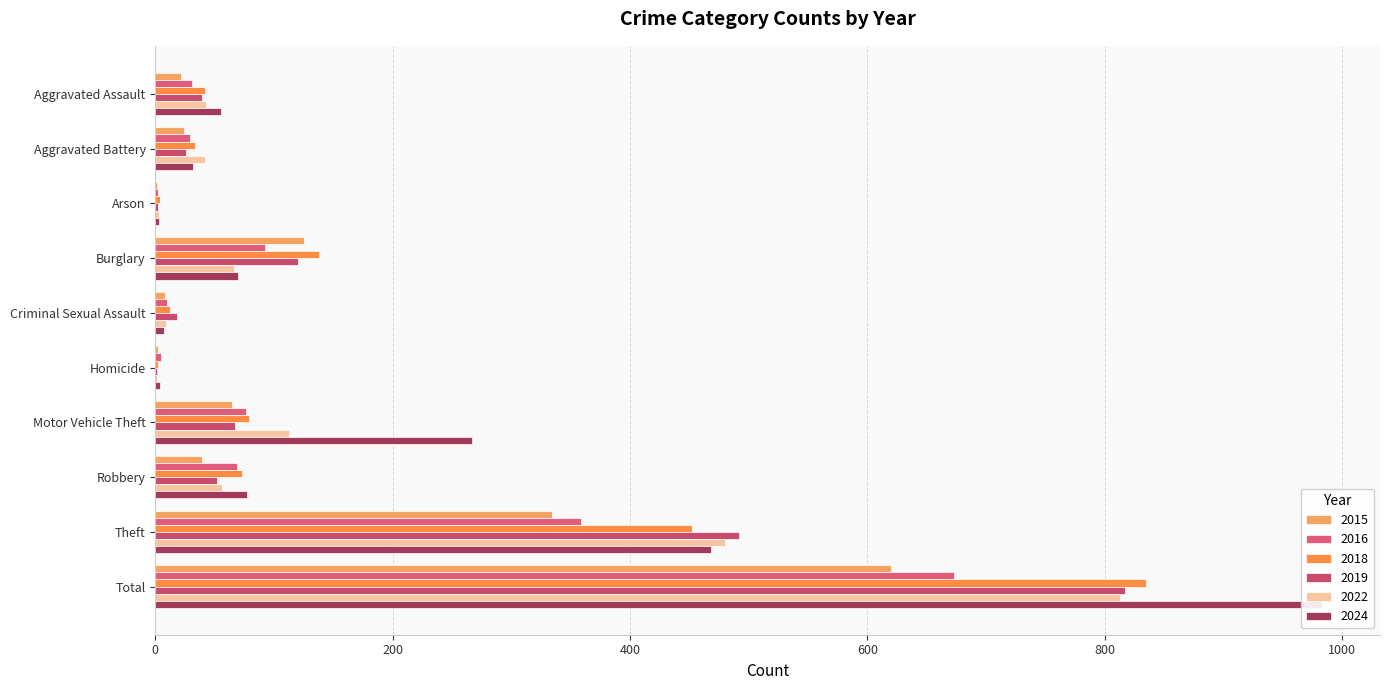

How many distinct data groups are displayed?

6